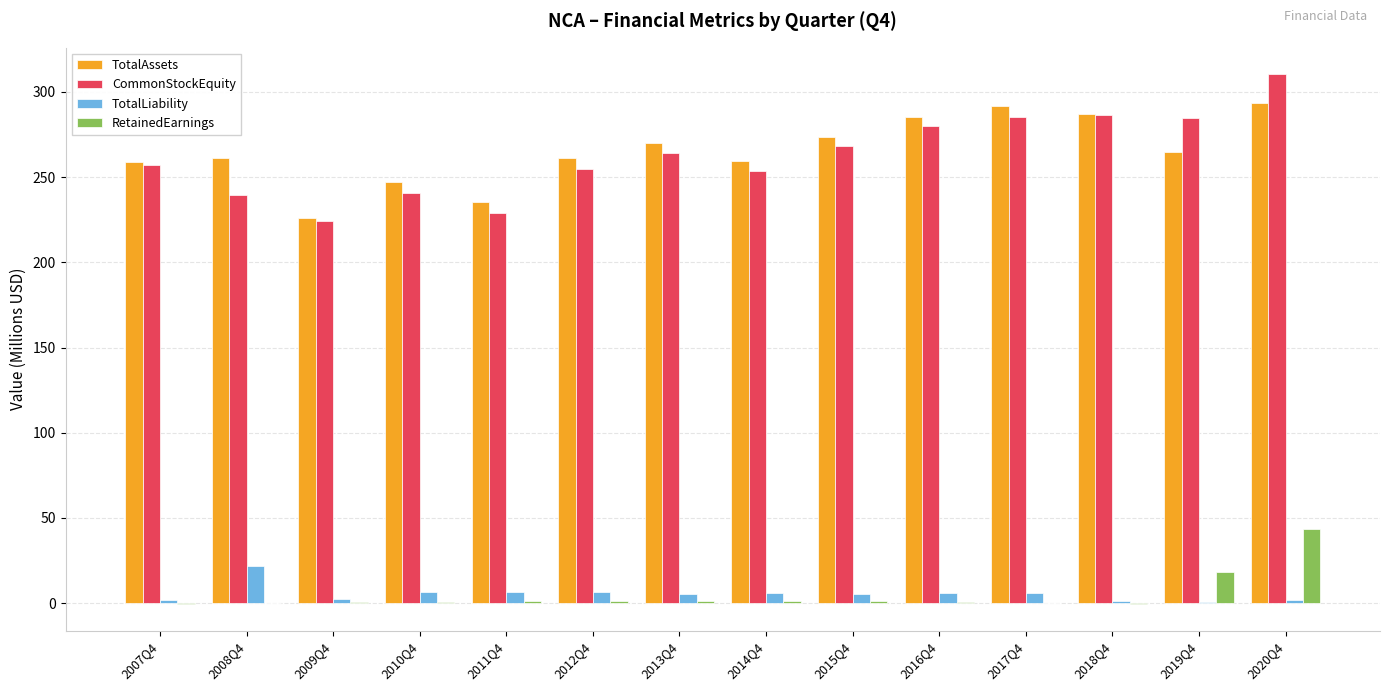

What is the sum of all RetainedEarnings values?

69.5